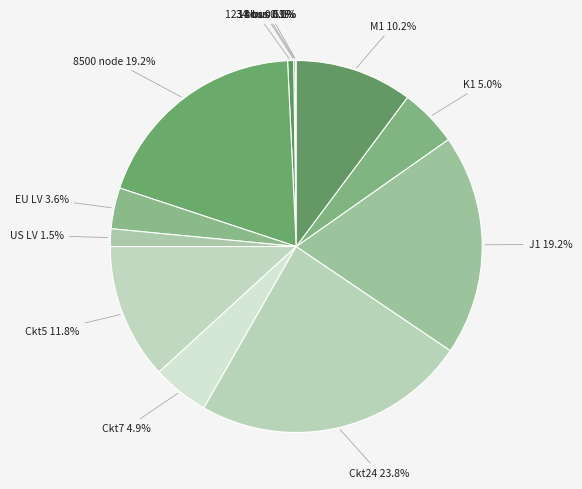

Does any single category account for the majority?

No